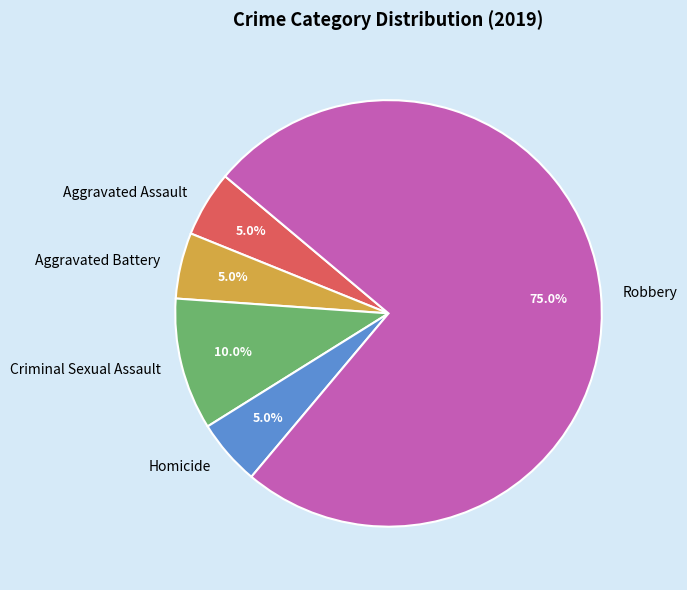

Is Robbery the majority of the pie?

Yes